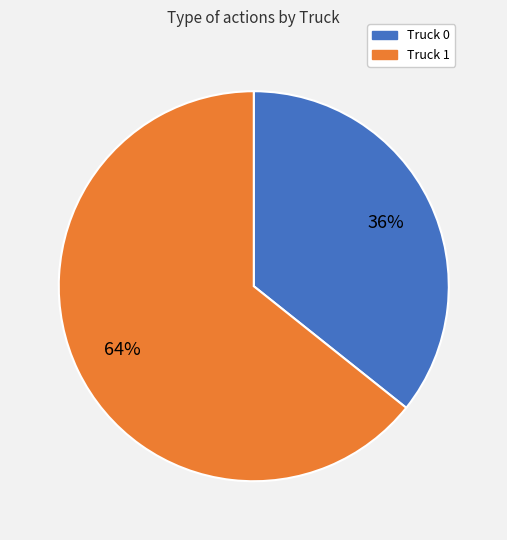

How many segments does this pie chart have?

2